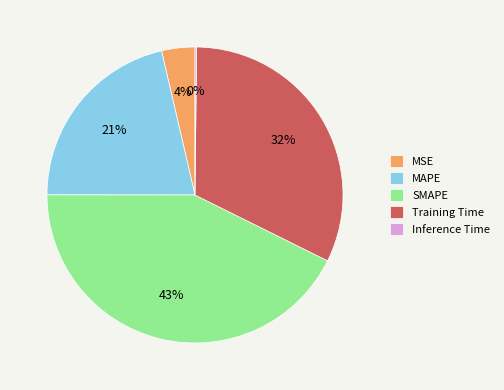

The MSE slice represents 4% of the pie. True or false?

True